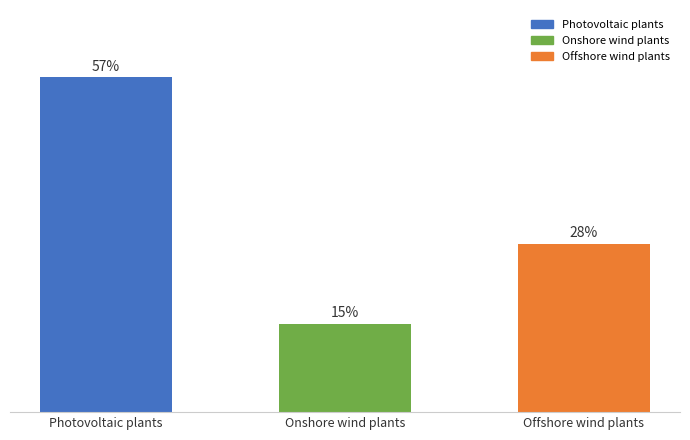

Reading left to right, transcribe all the data shown in this chart.

Photovoltaic plants=0.8	Onshore wind plants=0.2	Offshore wind plants=0.4